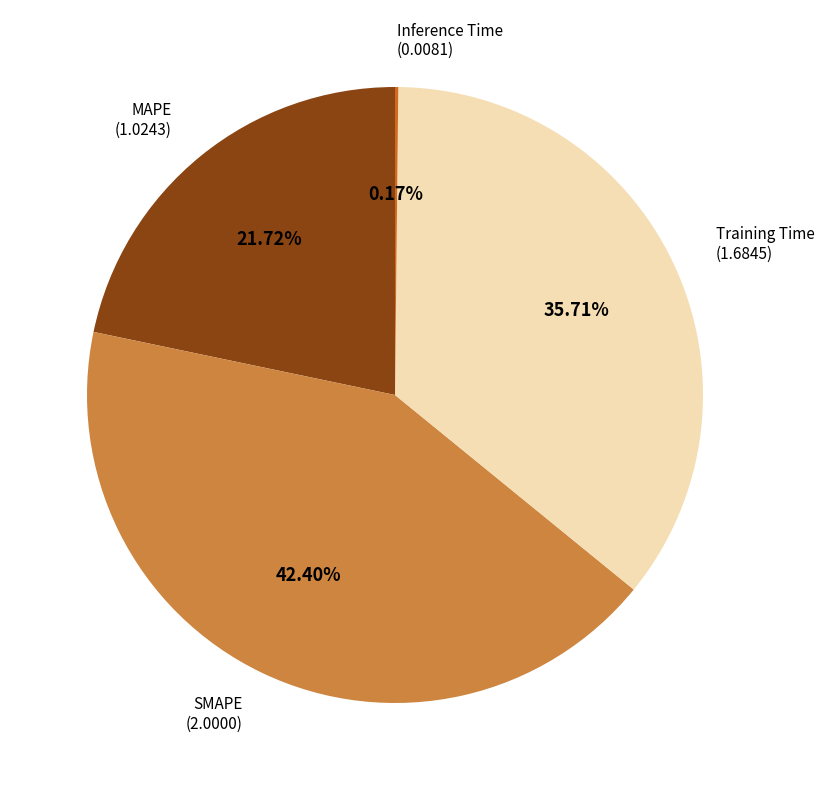

Is there a majority slice in this chart?

No